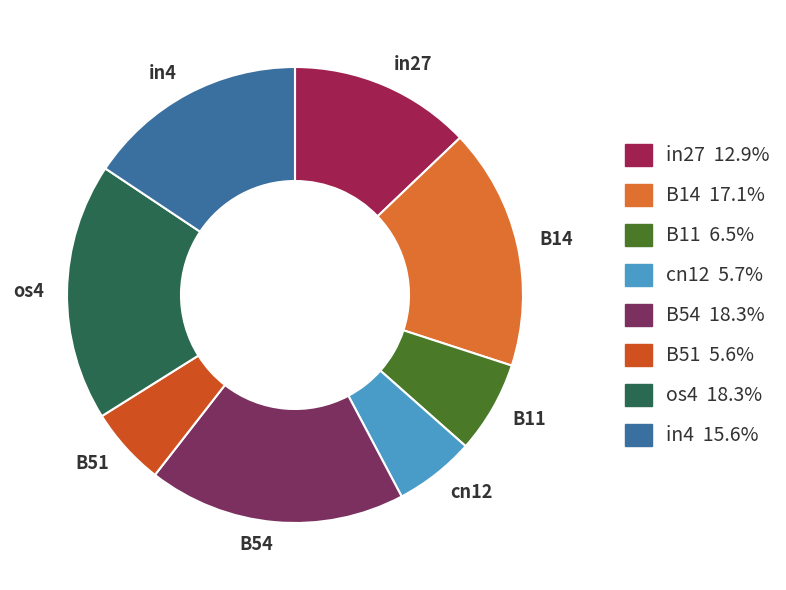

Between B11 and B51, which is larger?

B11